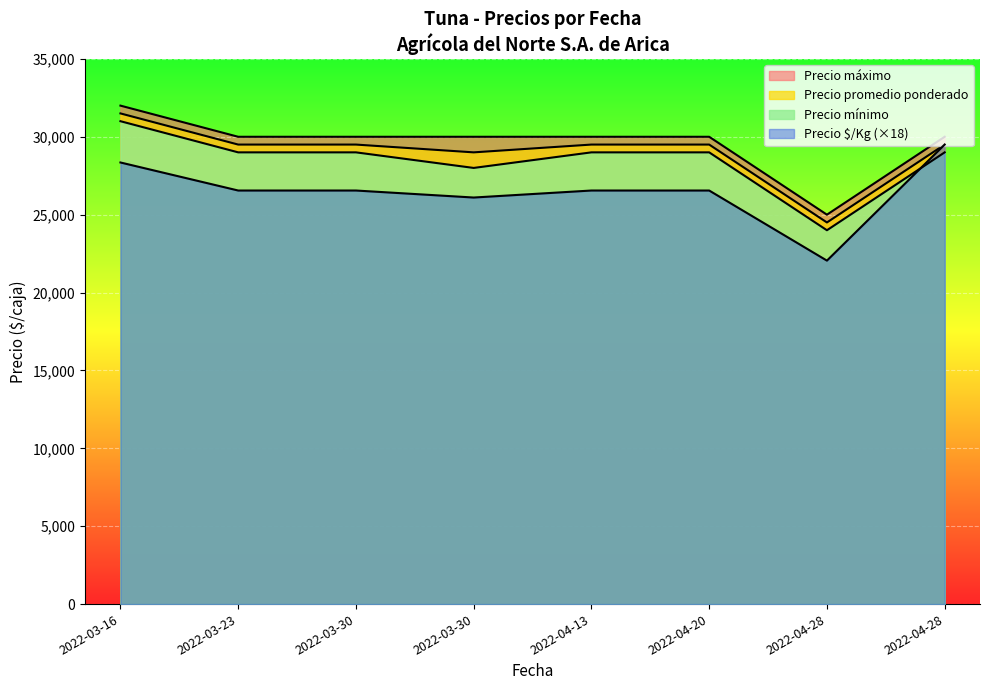

True or false: Precio máximo has more than 2 points higher than both neighbors.

False